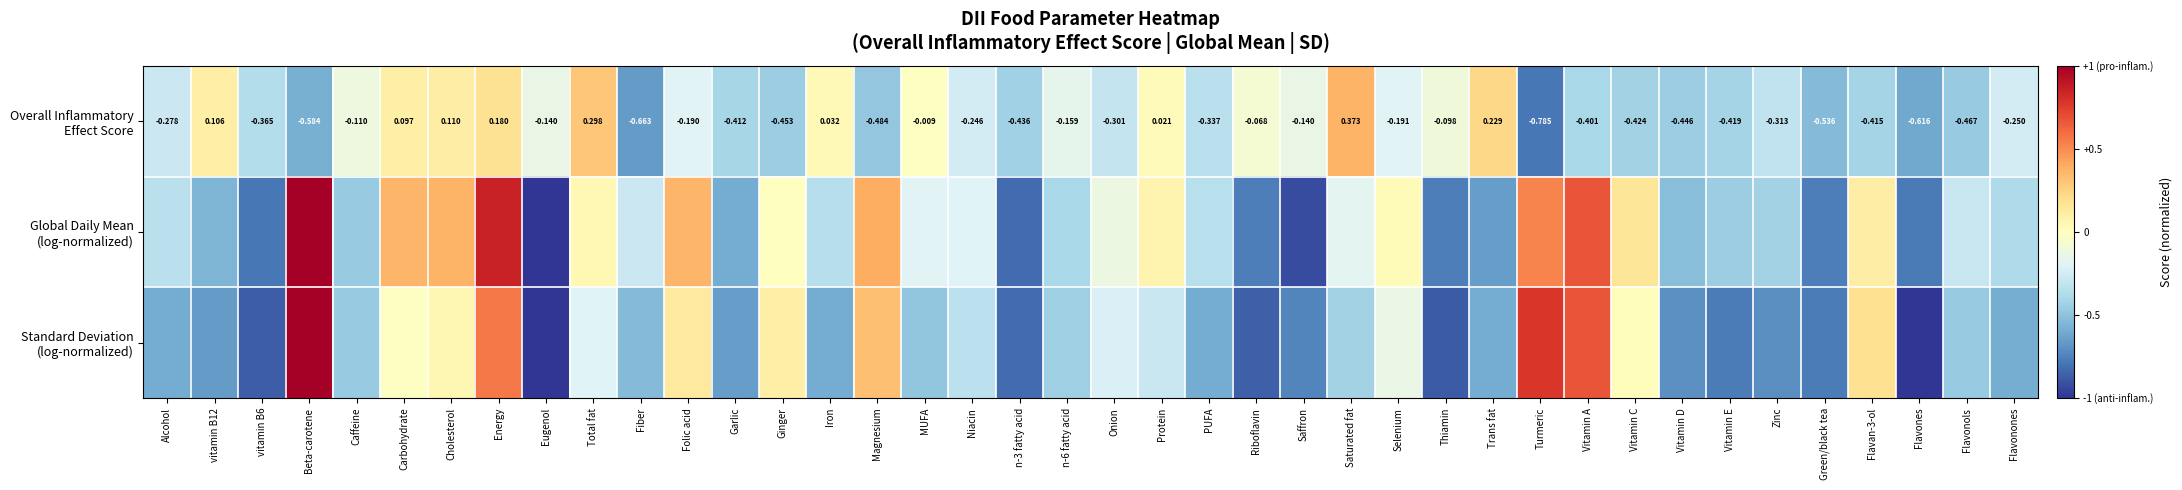

Read the Overall Inflammatory Effect Score value at Saturated fat.

0.4